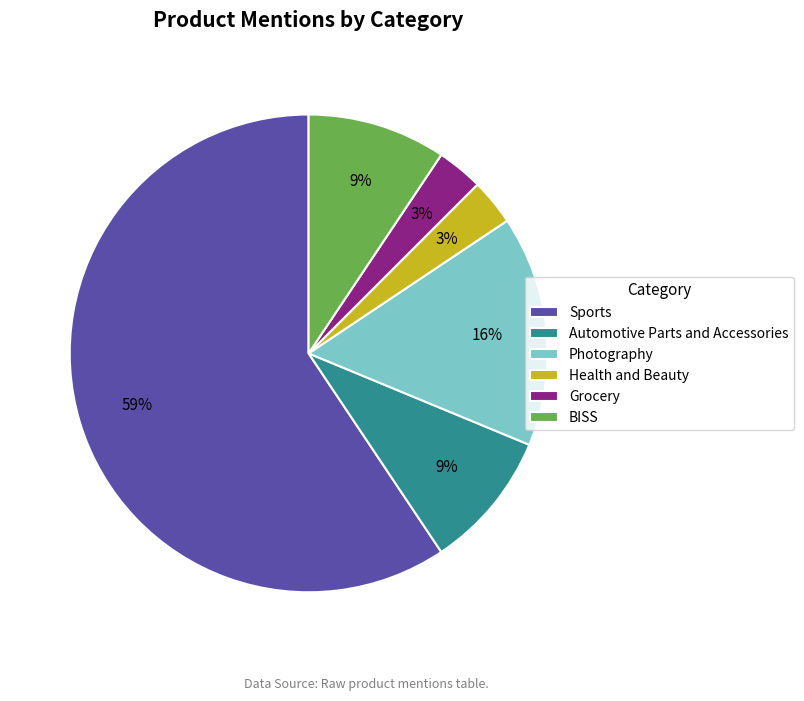

Which slice represents more than half of the pie?

Sports